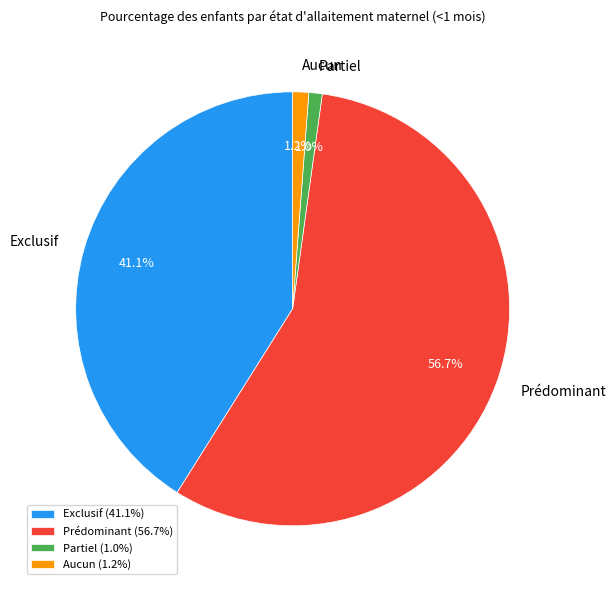

Which category has the biggest portion of the pie?

Prédominant